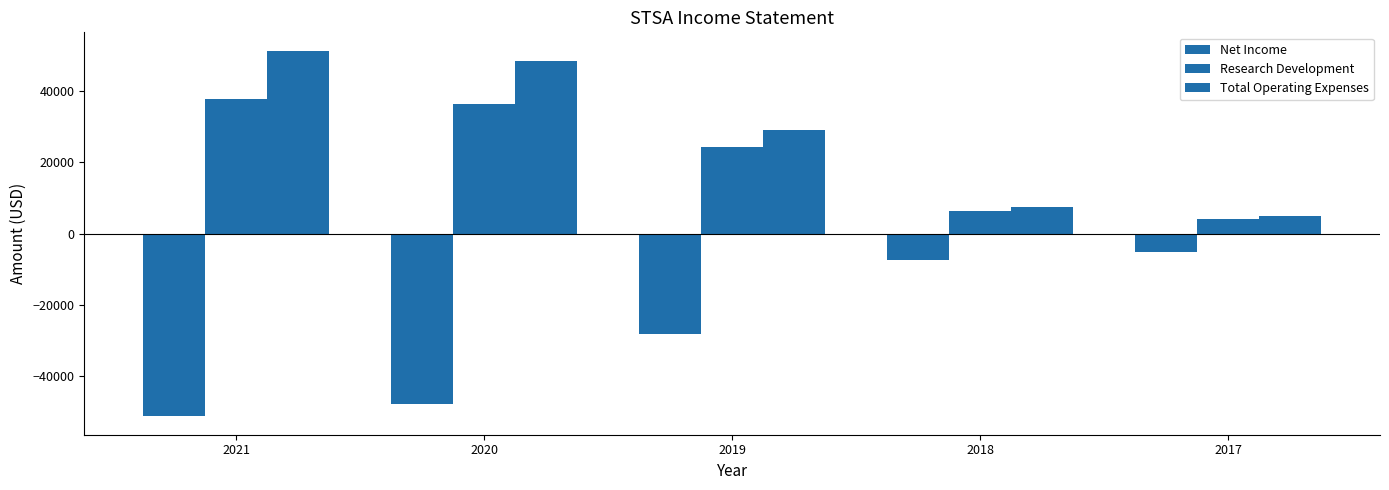

What is the difference between the maximum and minimum values in the Total Operating Expenses series?

46300